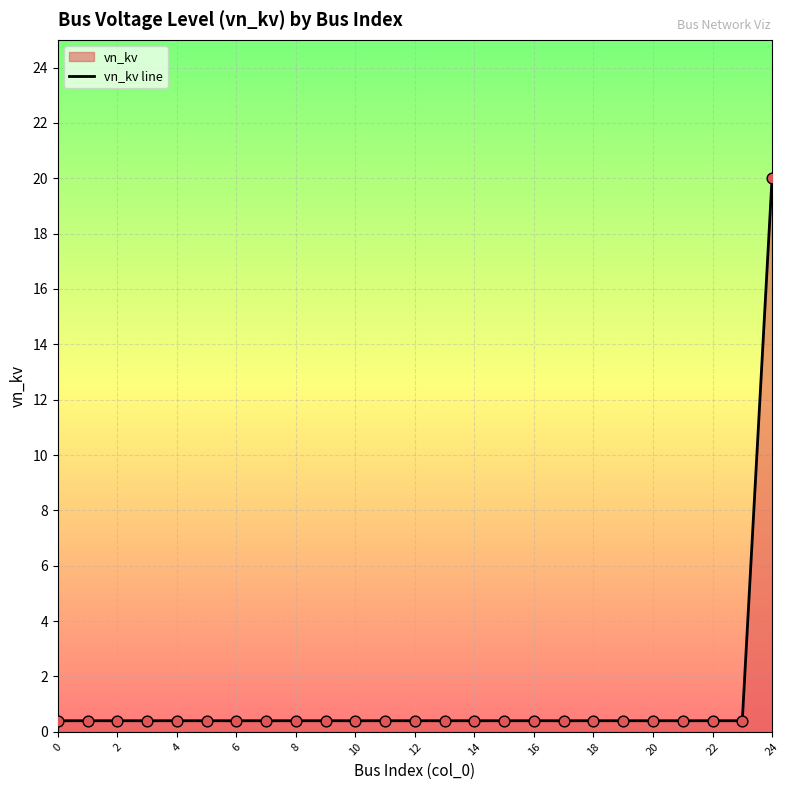

Which category has the highest value across all series?

24